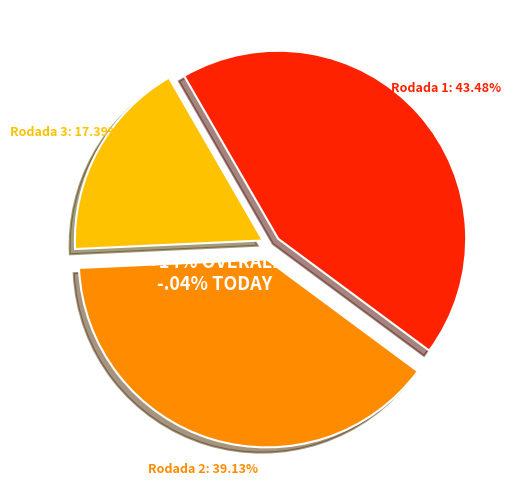

Does any single category account for the majority?

No